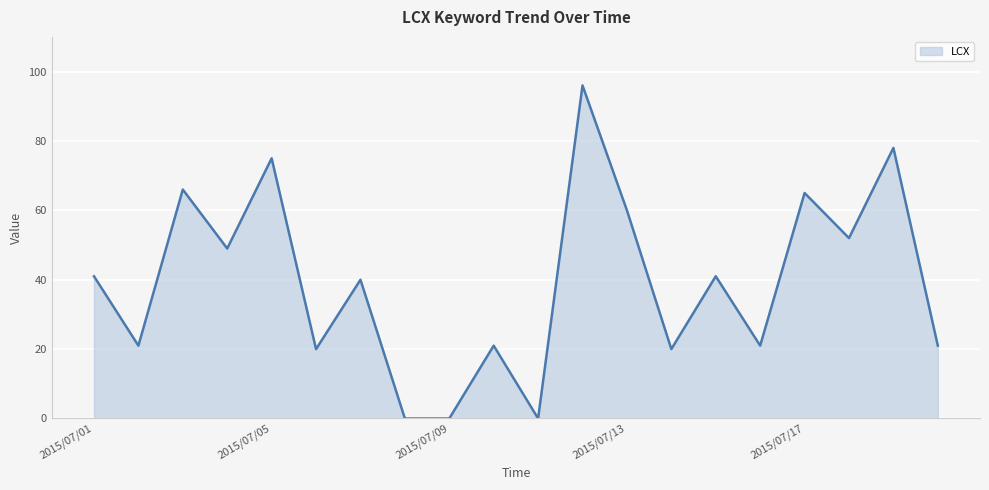

Reading left to right, extract all data points from this chart.

41	21	66	49	75	20	40	0	0	21	0	96	60	20	41	21	65	52	78	21